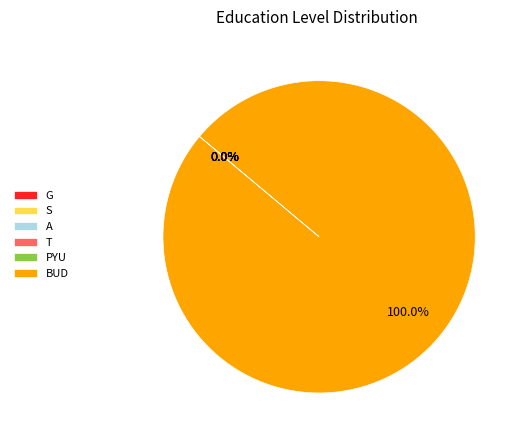

To the nearest percent, what is the combined percentage of A and BUD?

100%